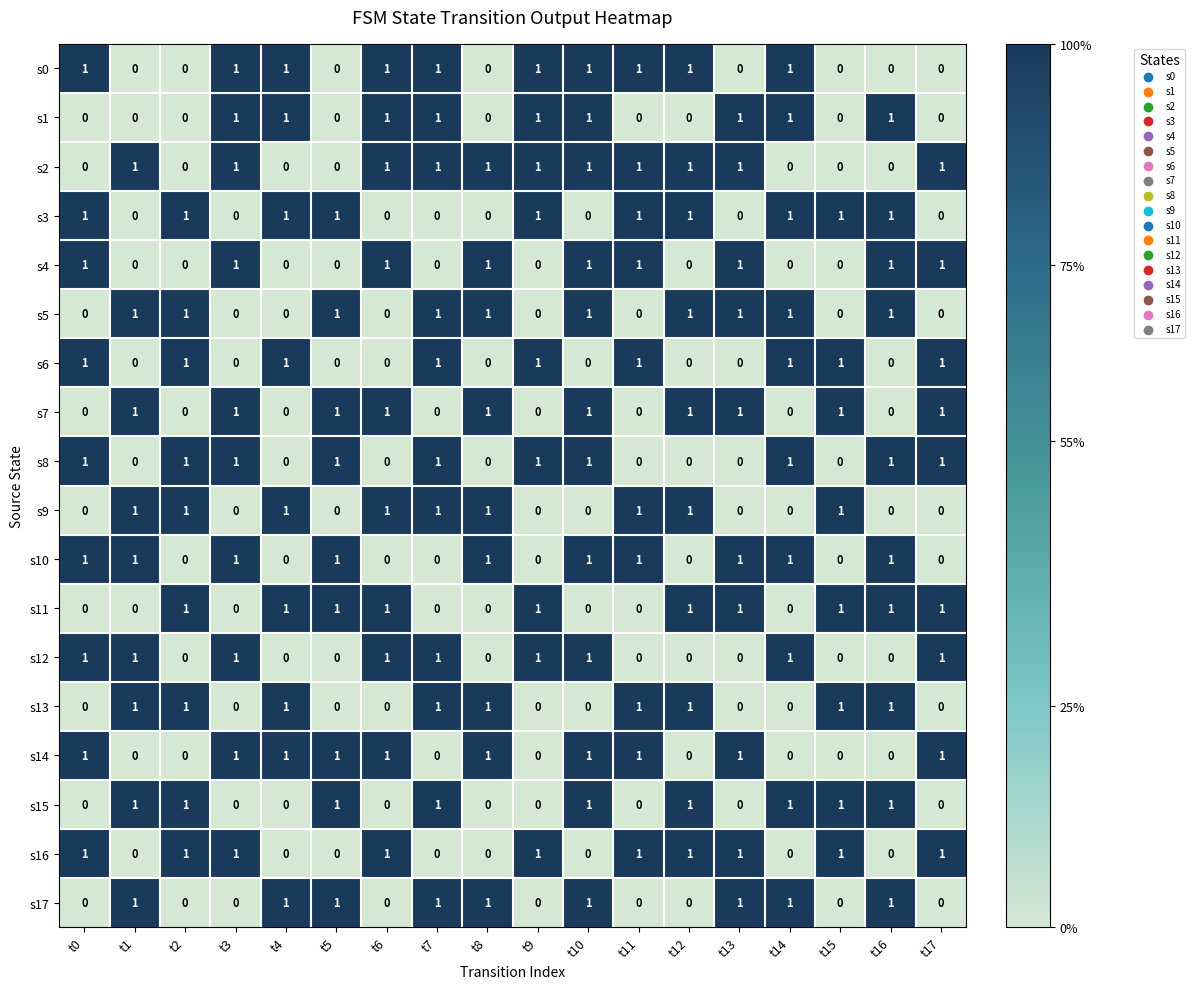

Which series has the largest total across all categories?

s2